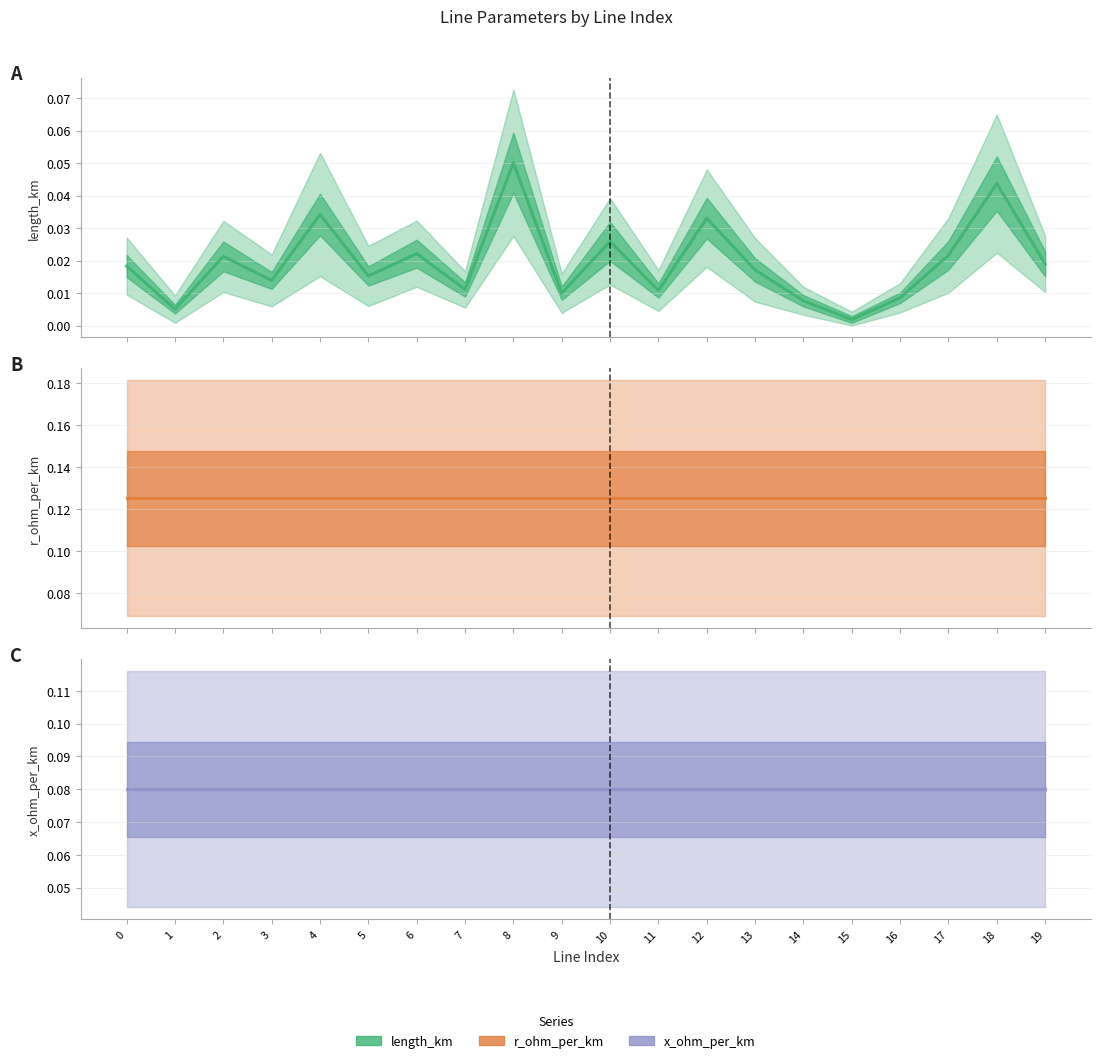

At 1, list the series in order from smallest to largest.

length_km, x_ohm_per_km, r_ohm_per_km